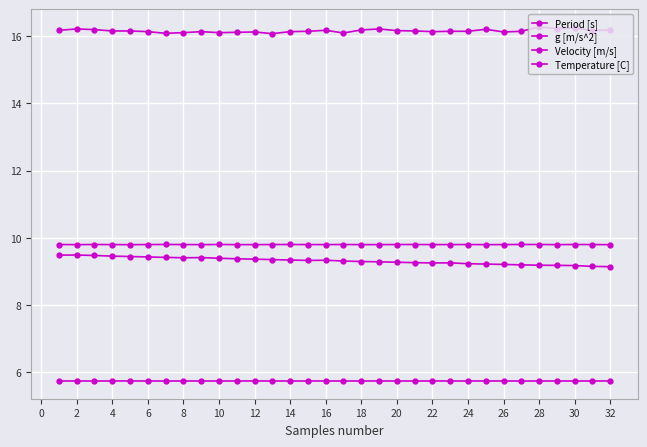

How many interior local valleys does the Velocity [m/s] series have?

3